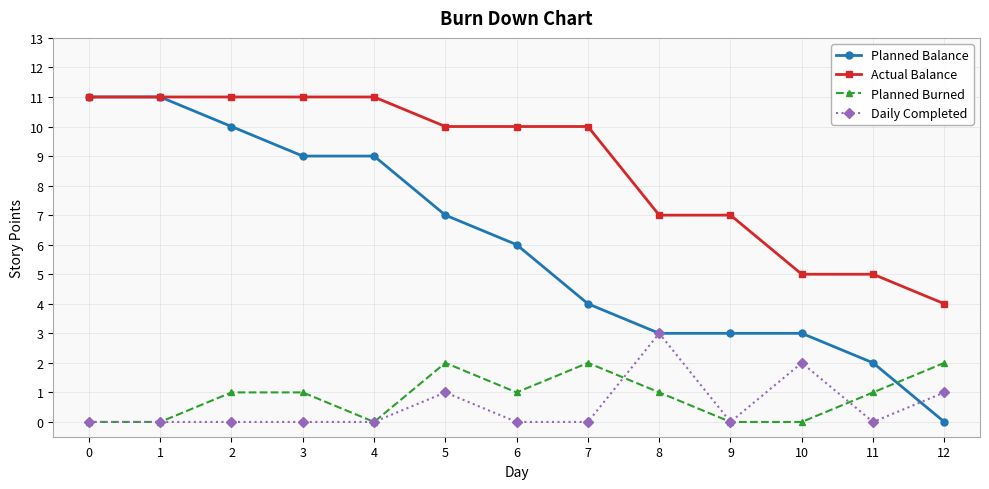

Reading left to right, what are all the values shown in this chart?

Planned Balance: 0=11	1=11	2=10	3=9	4=9	5=7	6=6	7=4	8=3	9=3	10=3	11=2	12=0
Actual Balance: 0=11	1=11	2=11	3=11	4=11	5=10	6=10	7=10	8=7	9=7	10=5	11=5	12=4
Planned Burned: 0=0	1=0	2=1	3=1	4=0	5=2	6=1	7=2	8=1	9=0	10=0	11=1	12=2
Daily Completed: 0=0	1=0	2=0	3=0	4=0	5=1	6=0	7=0	8=3	9=0	10=2	11=0	12=1